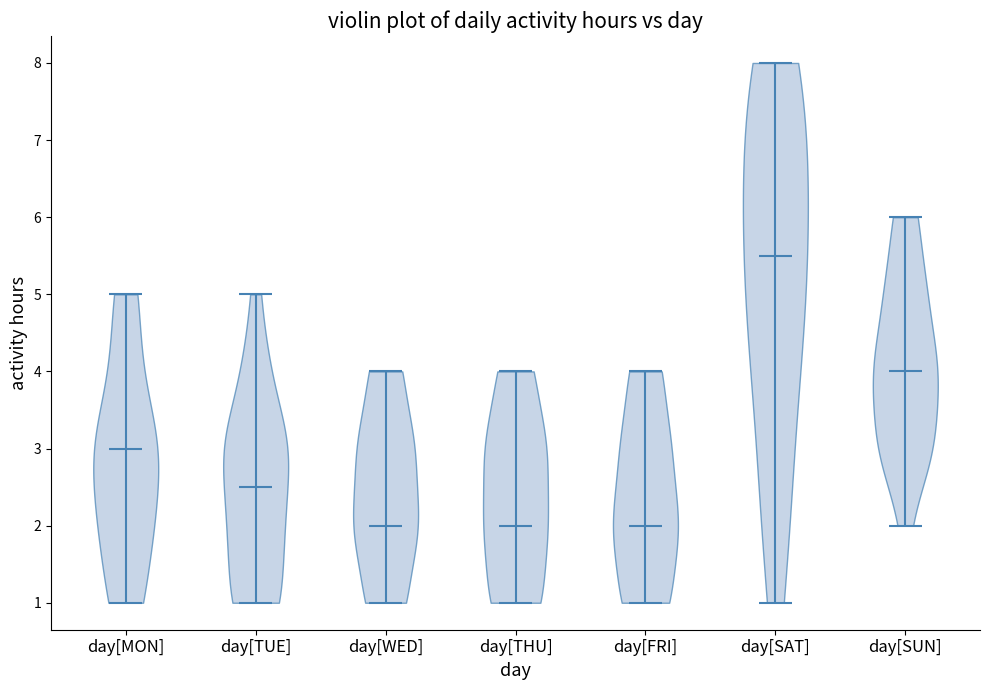

What is the highest point the violin for day[THU] reaches on the y-axis? The values are not printed on the chart, so give them approximately, as read against the axis.

4.0